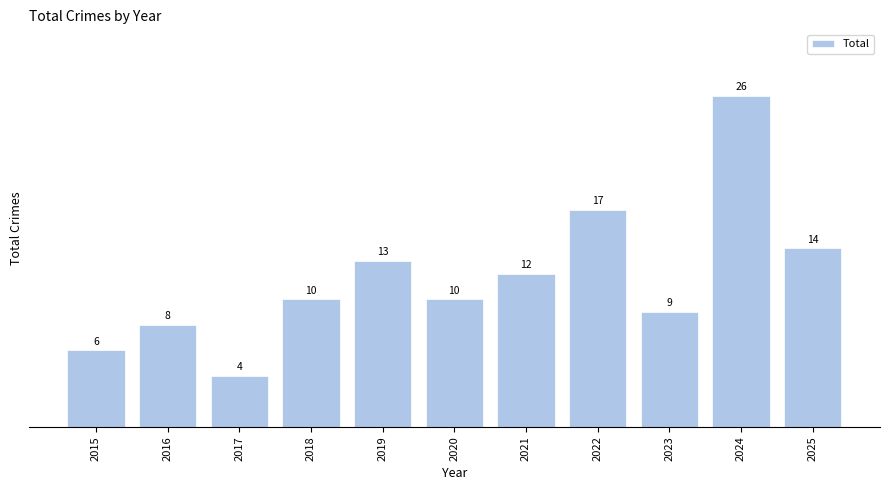

Does the chart contain stacked bars?

No